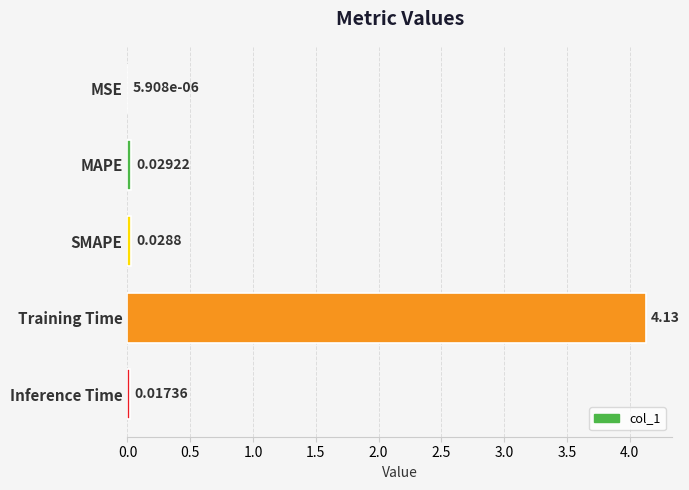

Which category has the highest value across all series?

Training Time